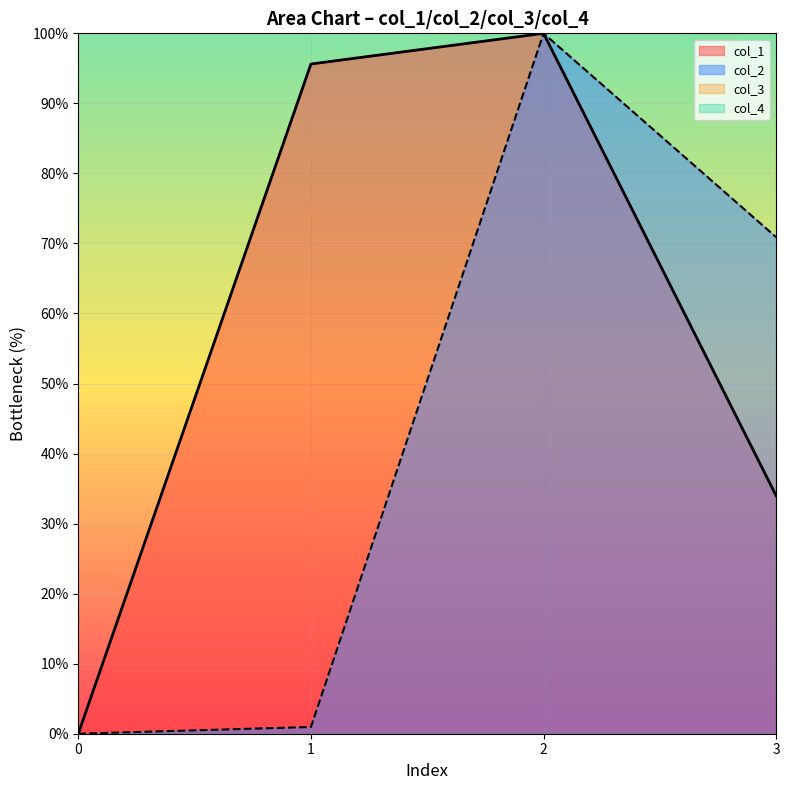

Where is col_2 nearest to the value 50?

3